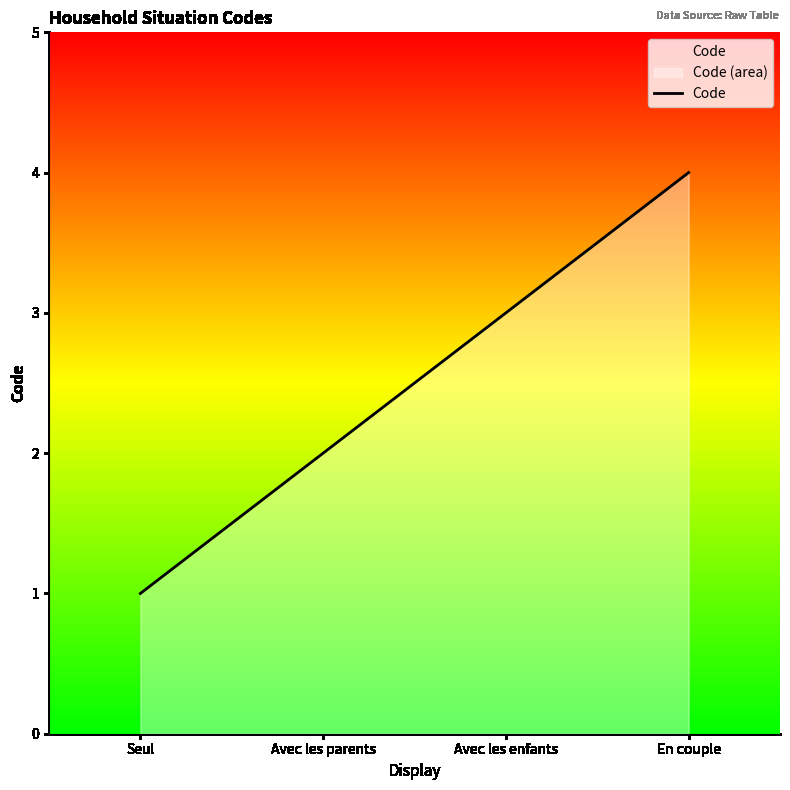

What is the value of the 4th point from the left?

4